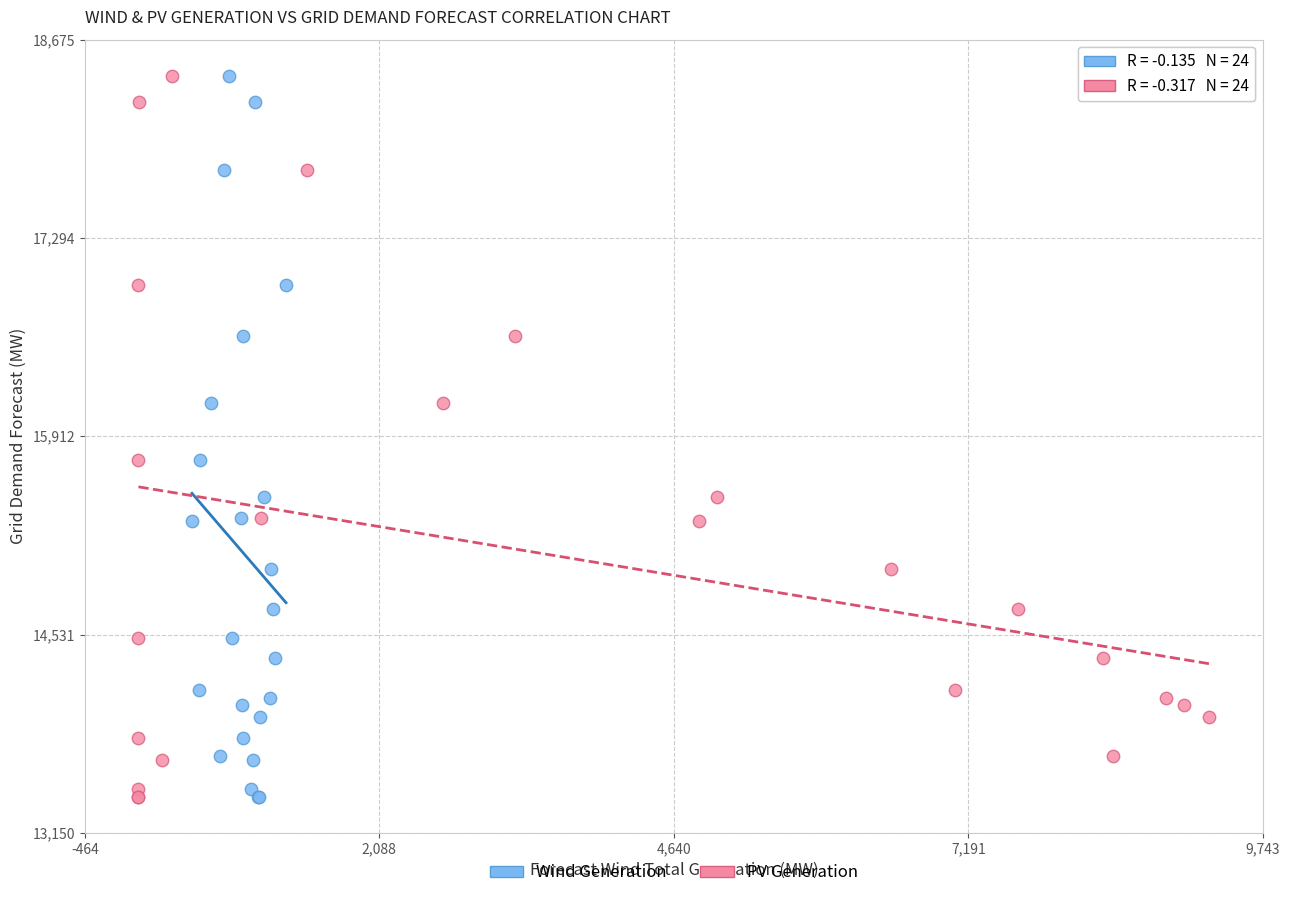

What are all the series names shown in the legend?

Wind Generation, PV Generation